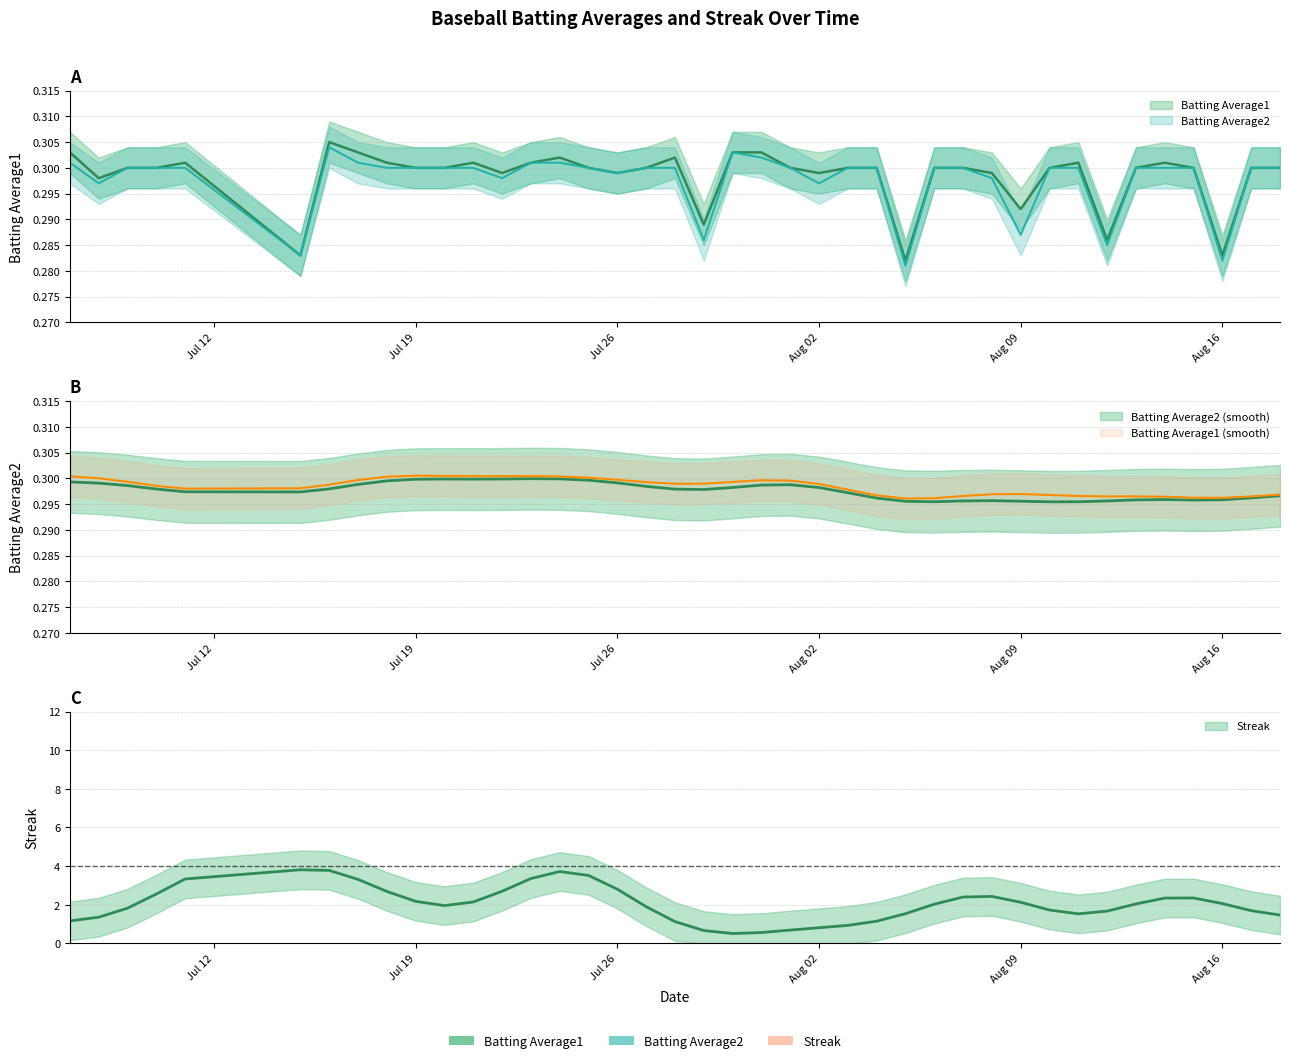

What is the maximum value for Batting Average1?

0.3